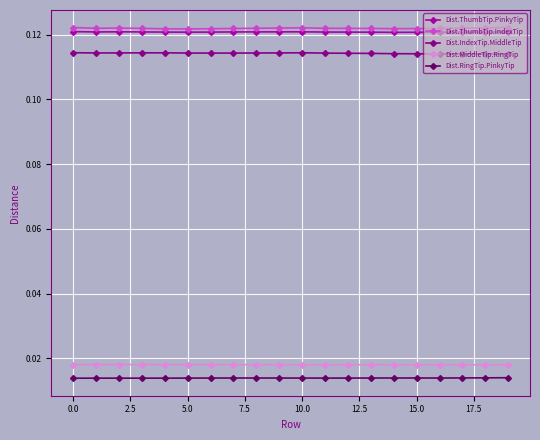

True or false: Dist.IndexTip.MiddleTip and Dist.ThumbTip.IndexTip cross at least once.

False